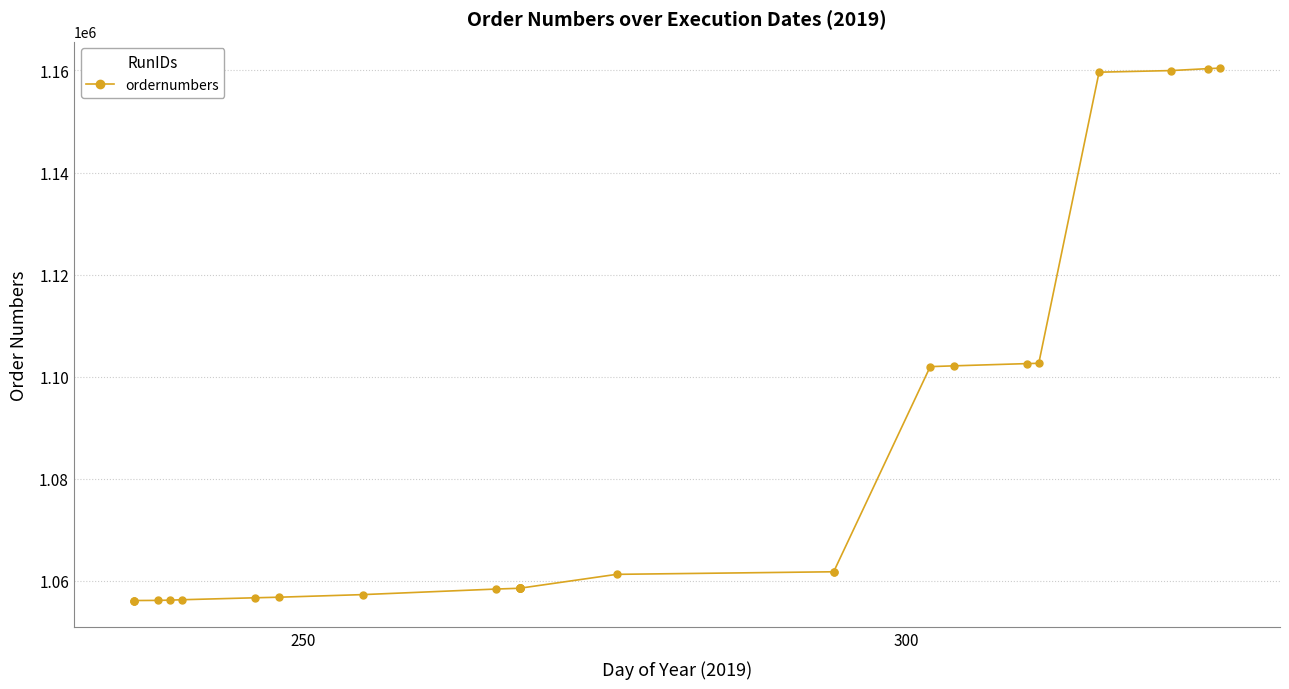

Reading left to right, extract all data points from this chart.

1056076	1056105	1056111	1056139	1056192	1056269	1056650	1056761	1057275	1058361	1058519	1058521	1058522	1058524	1058527	1058529	1058530	1061243	1061749	1061767	1101956	1102113	1102547	1102613	1159665	1159984	1160358	1160459